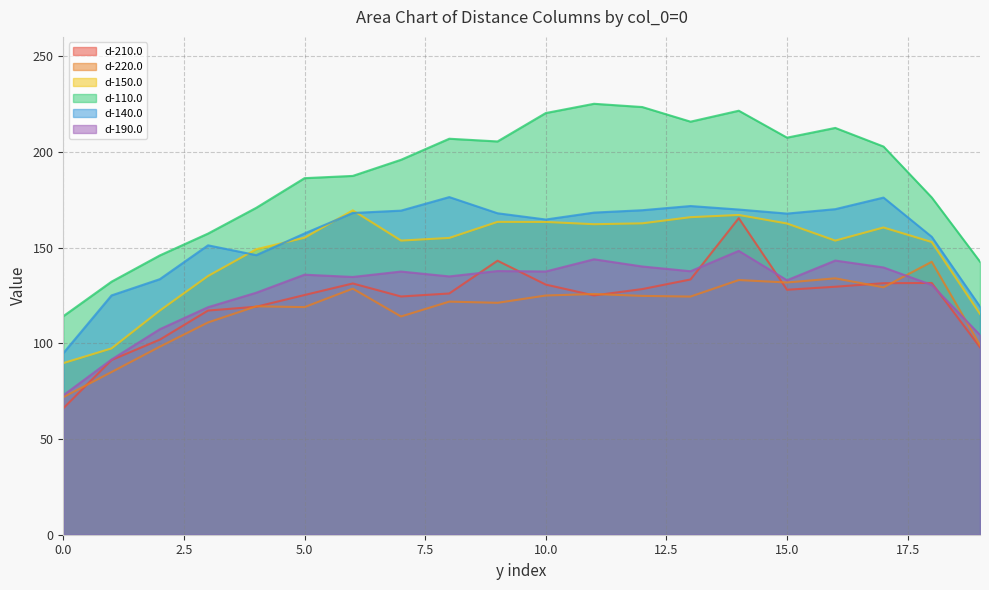

How many interior local valleys does the d-210.0 series have?

3